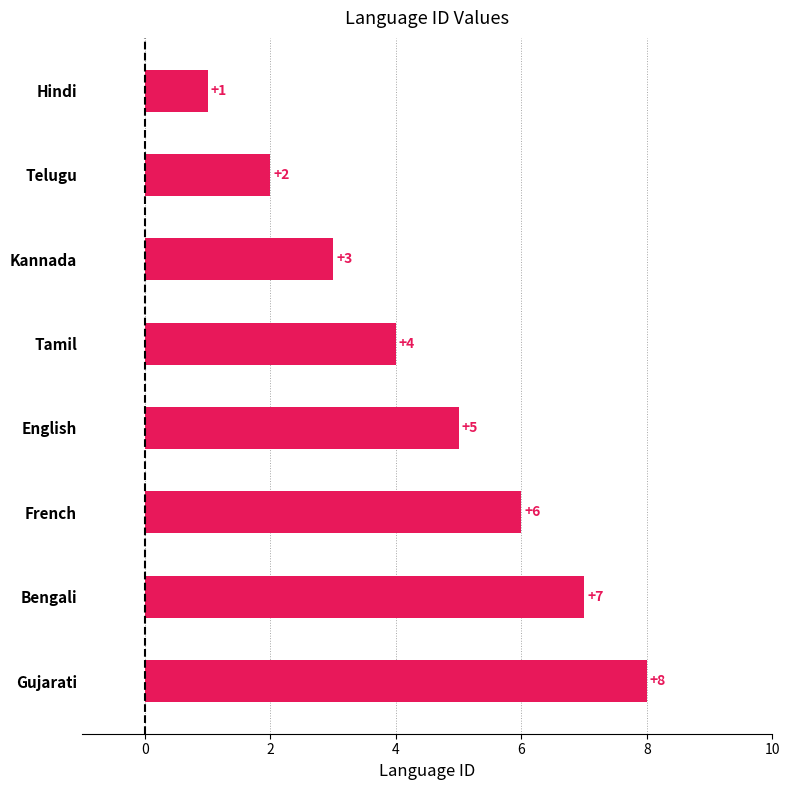

List the labels in order of value, smallest first.

Hindi, Telugu, Kannada, Tamil, English, French, Bengali, Gujarati